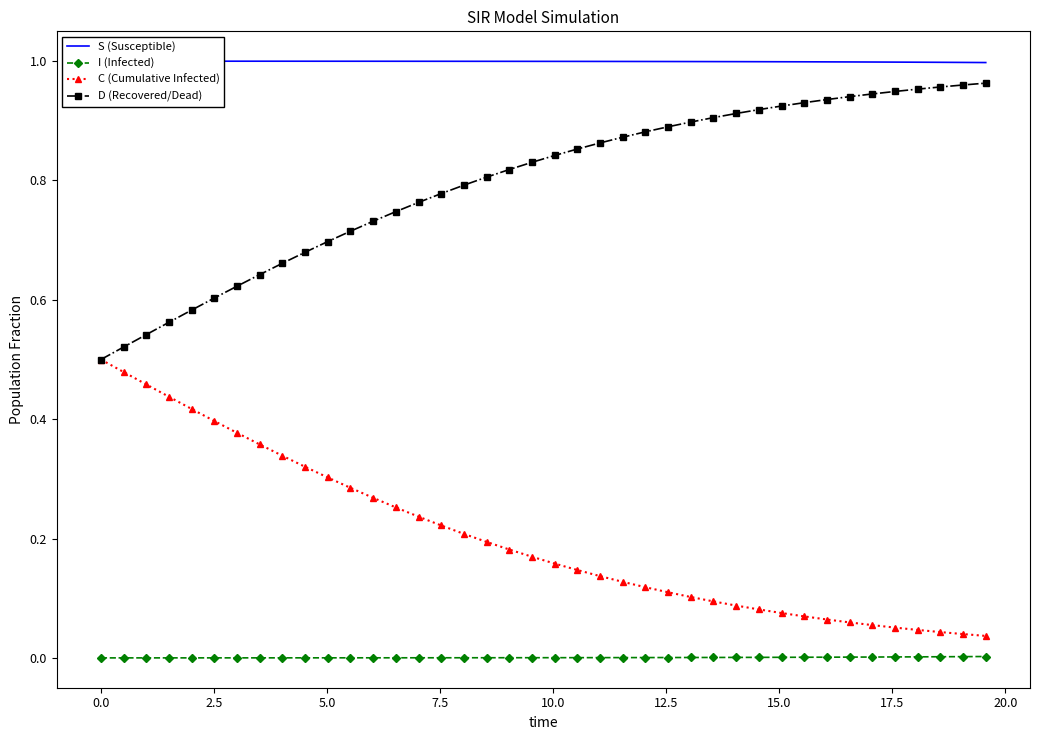

True or false: C (Cumulative Infected) and I (Infected) intersect in this chart.

False